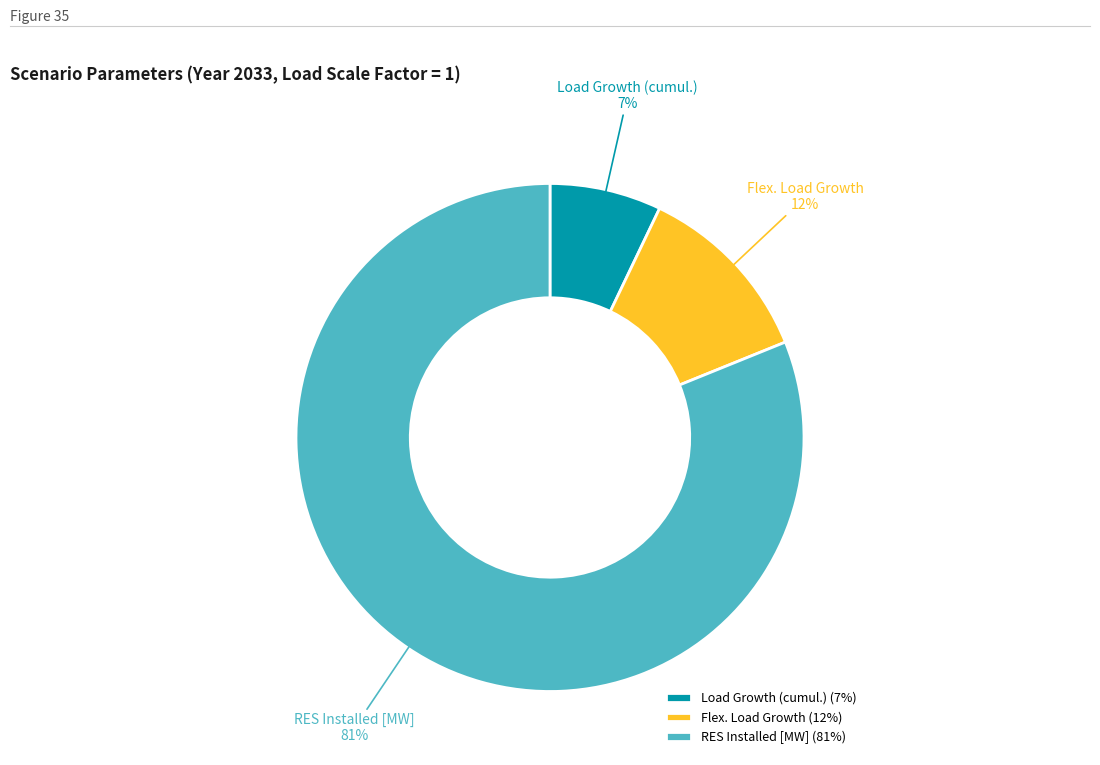

To the nearest percent, what is the average slice percentage?

33%